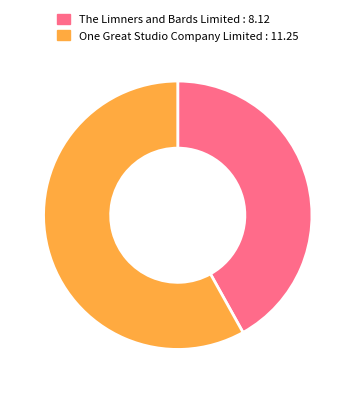

Does any single category account for the majority?

Yes